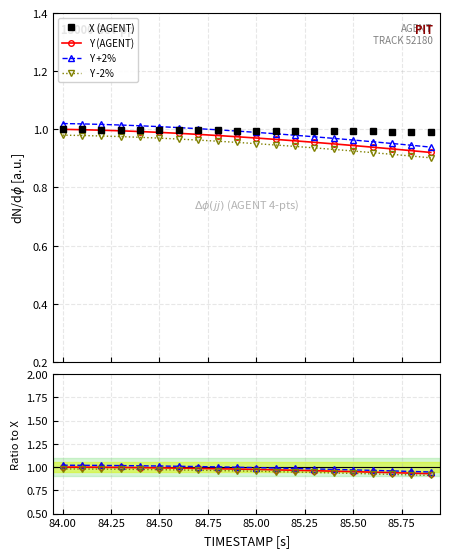

Is the value of Y +2% at 84.50 greater than the value of Y (AGENT) at 84.75?

Yes